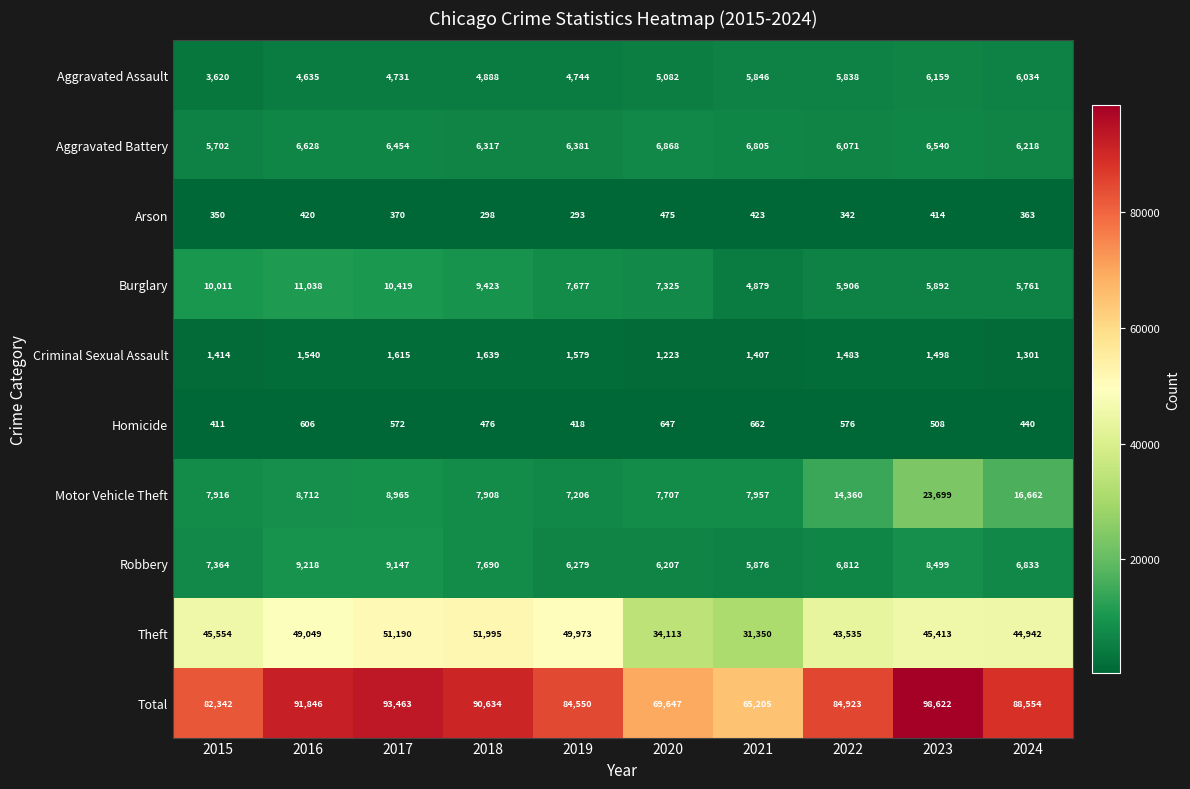

Which series has the largest total across all categories?

Total